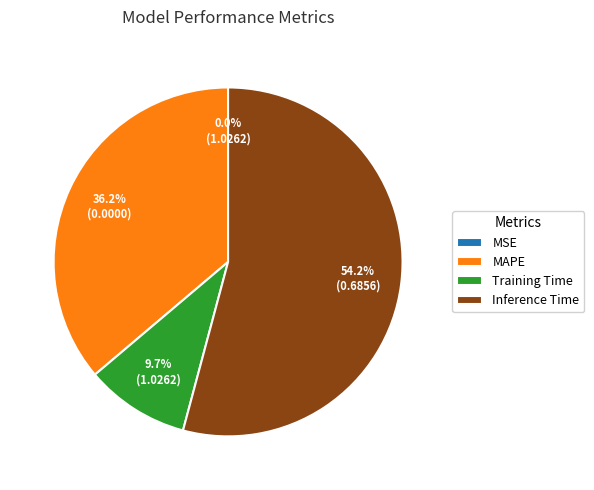

Which category has the biggest portion of the pie?

Inference Time